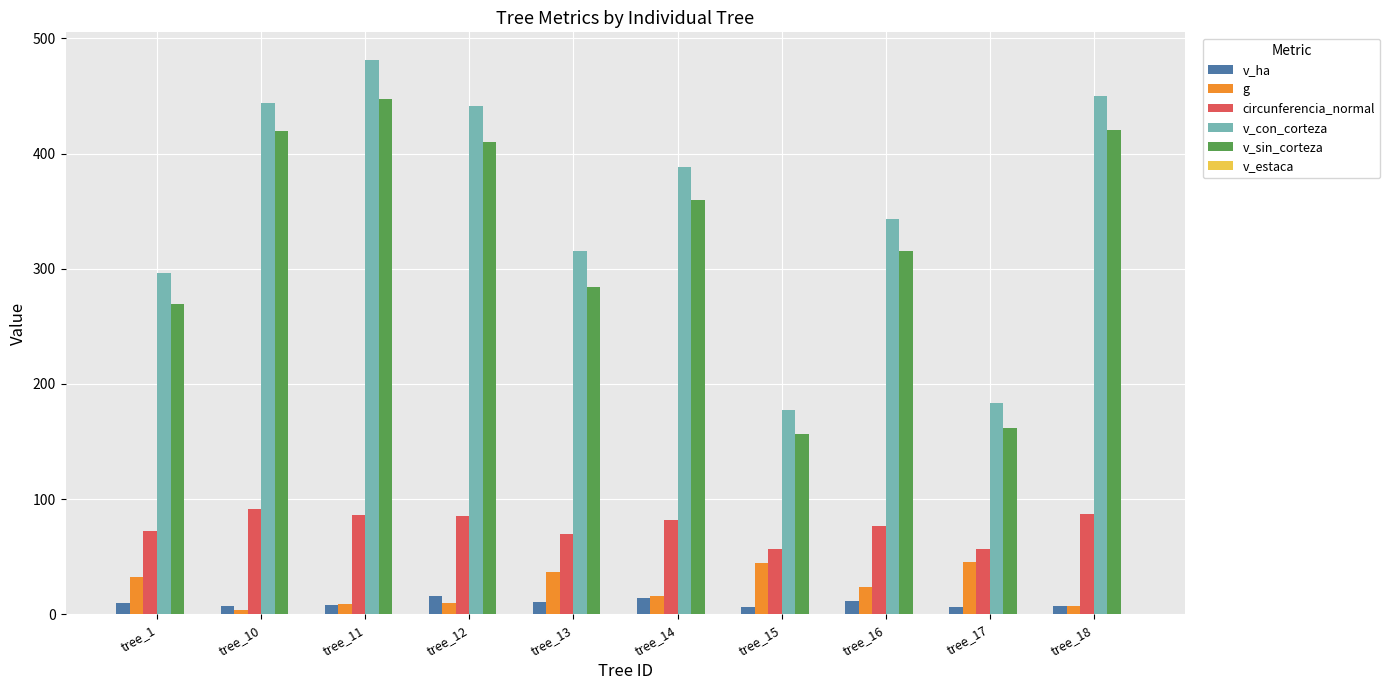

Which series has the largest total across all categories?

v_con_corteza